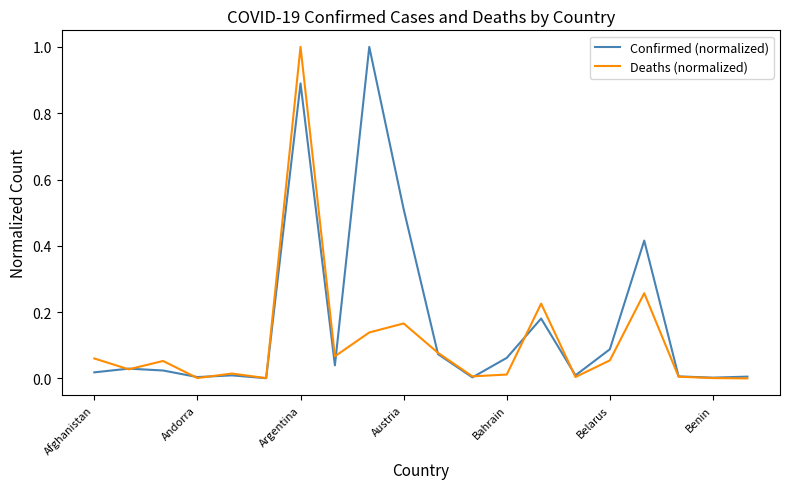

In Confirmed (normalized), how many points are higher than both neighbors (excluding endpoints)?

6